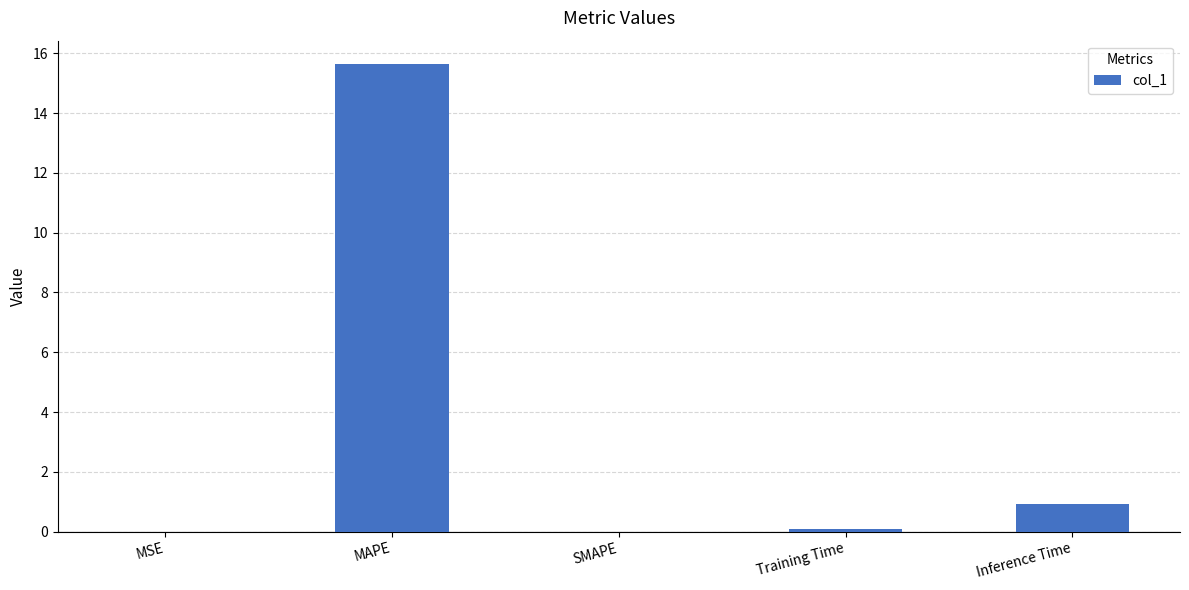

Which has a higher value, Training Time or MAPE?

MAPE